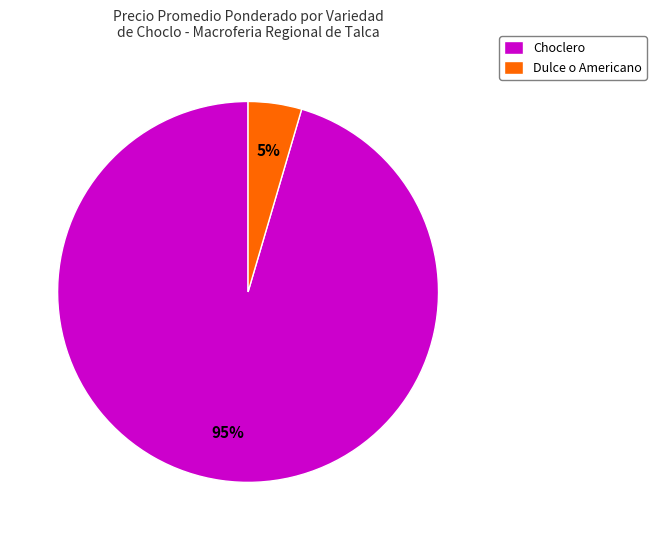

Count the number of slices in the pie.

2